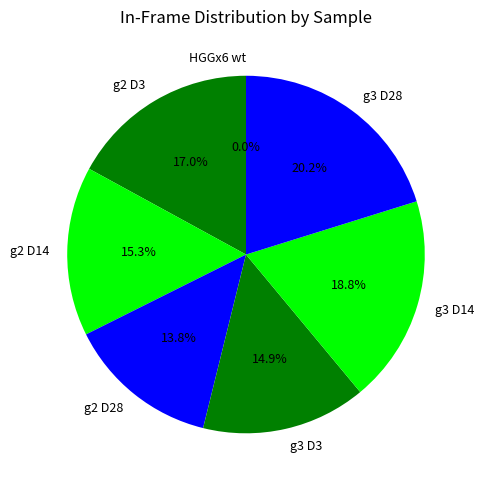

To the nearest percent, what percentage of the pie is g2 D3?

17%